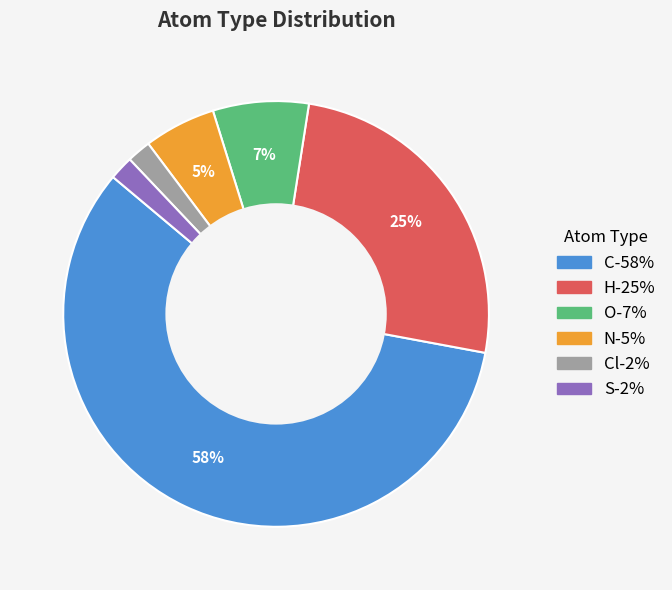

Is there a majority slice in this chart?

Yes